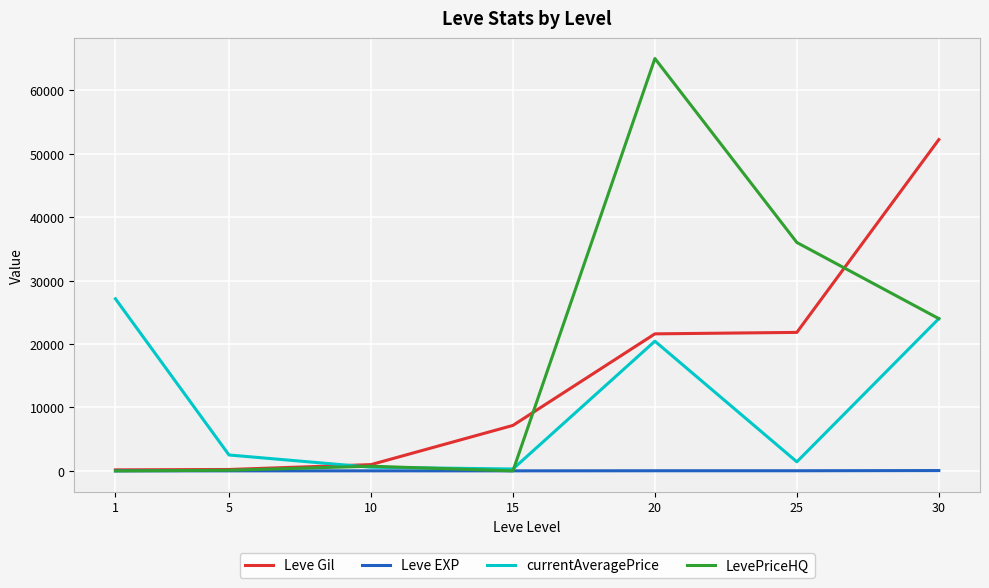

What is the maximum value shown in the chart?

65000.0